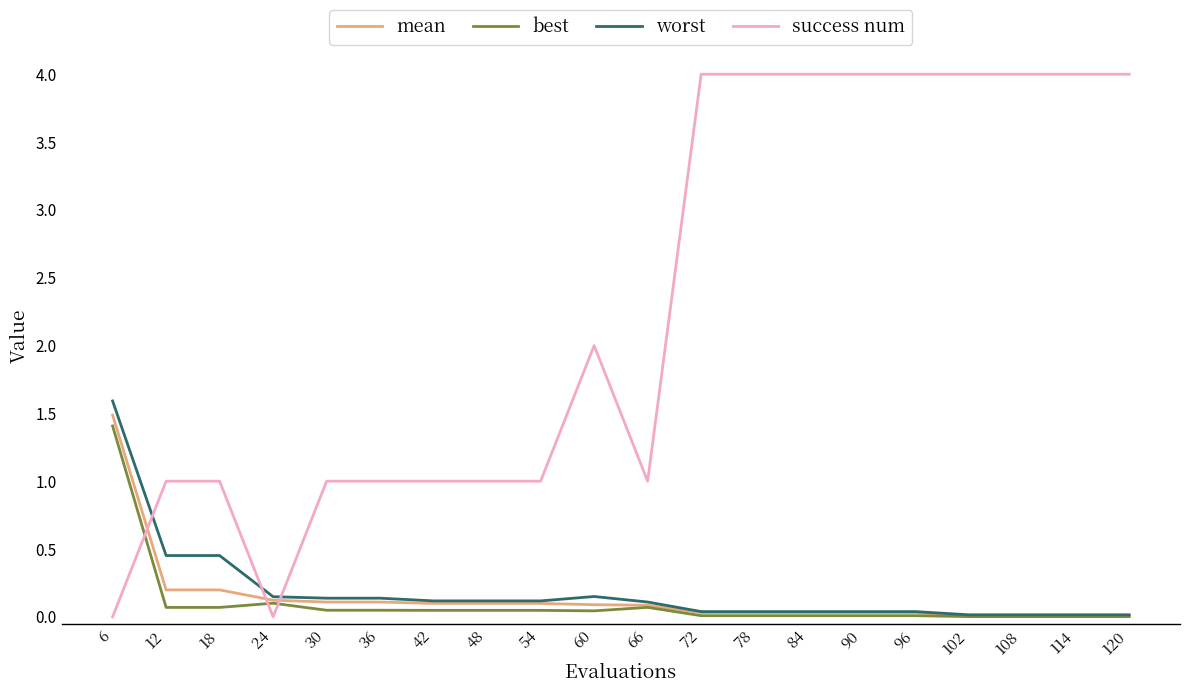

What is the difference between the maximum and minimum values in the success num series?

4.0